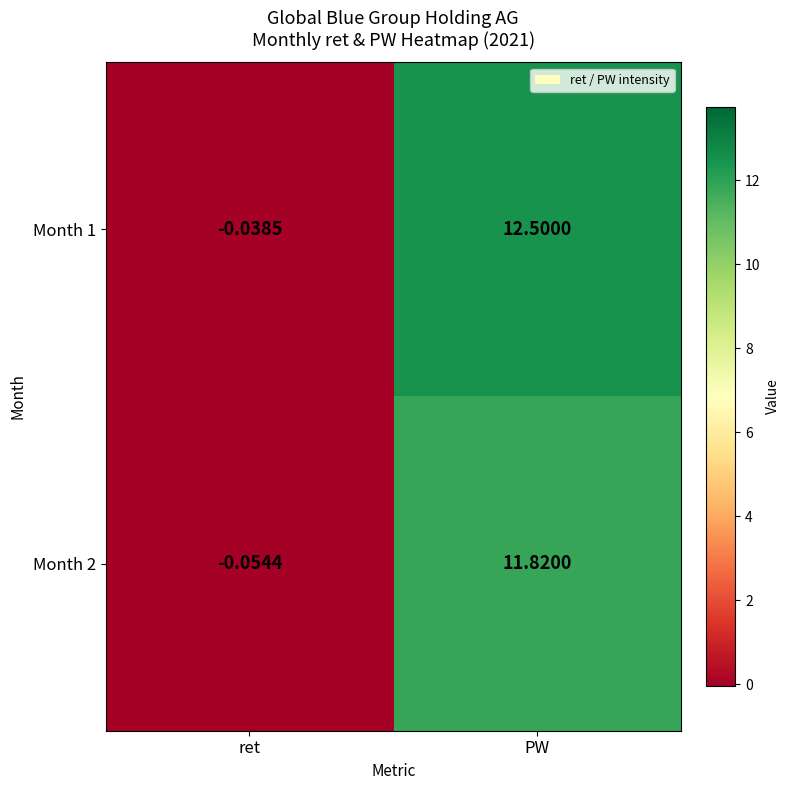

At which label does Month 1 reach its peak?

PW